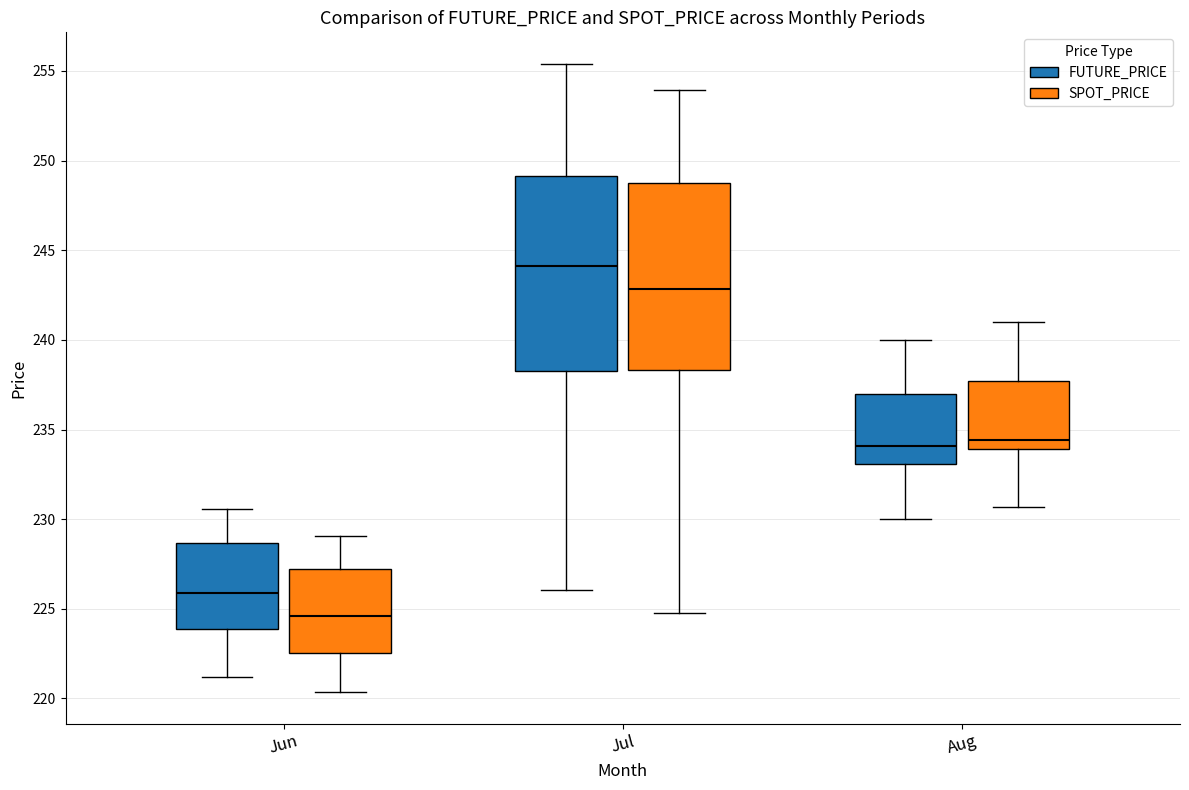

Which box's median line is the lowest?

Jun (SPOT_PRICE)